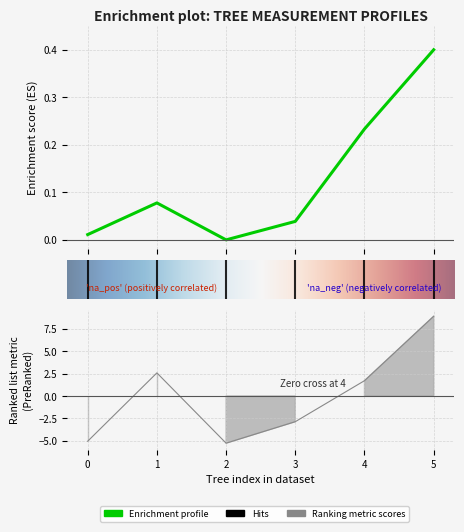

How many values in dbh_2 are above zero?

3